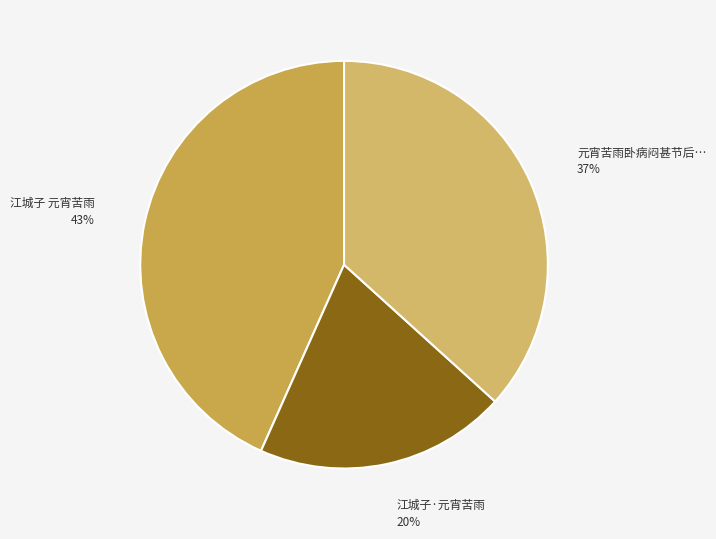

Which category has the smallest portion of the pie?

江城子·元宵苦雨